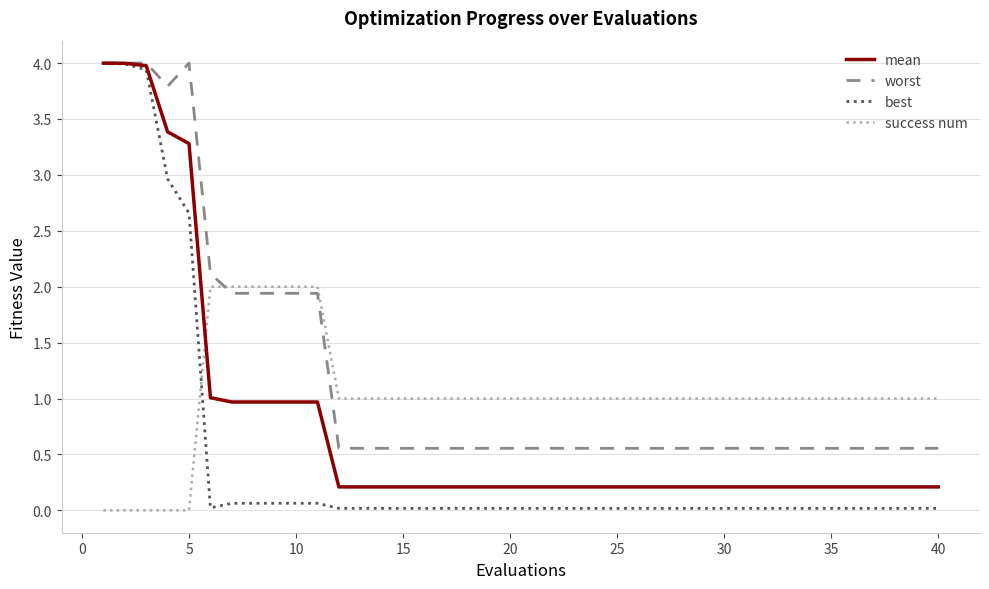

Is this an area chart (filled region under the line)?

No